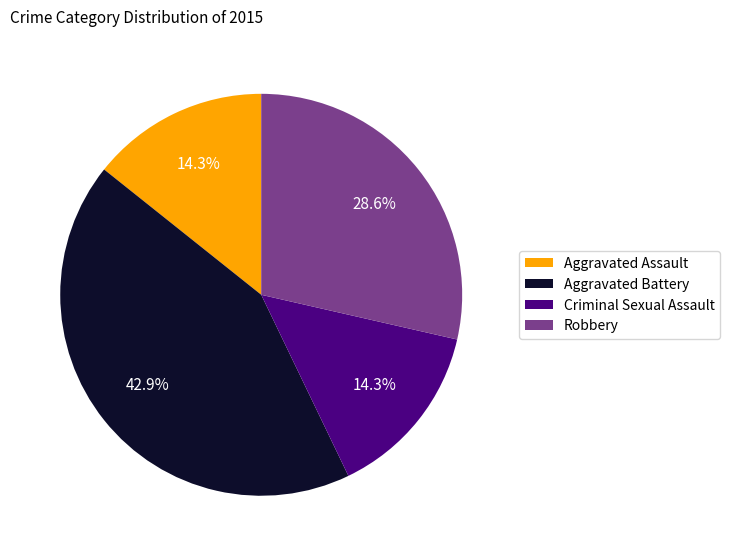

Does Aggravated Battery represent more than half of the total?

No